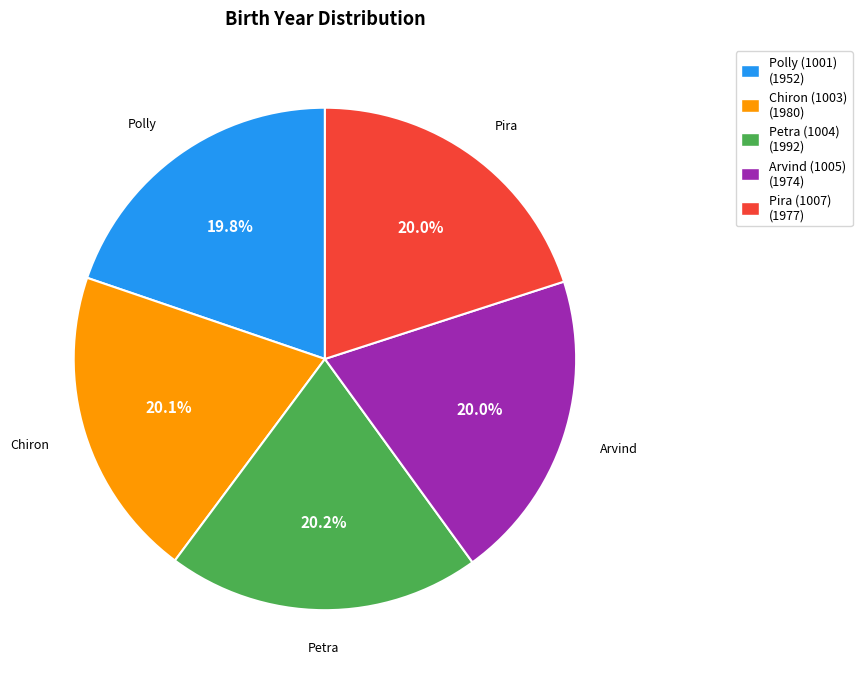

Is there any slice that represents more than half of the pie?

No